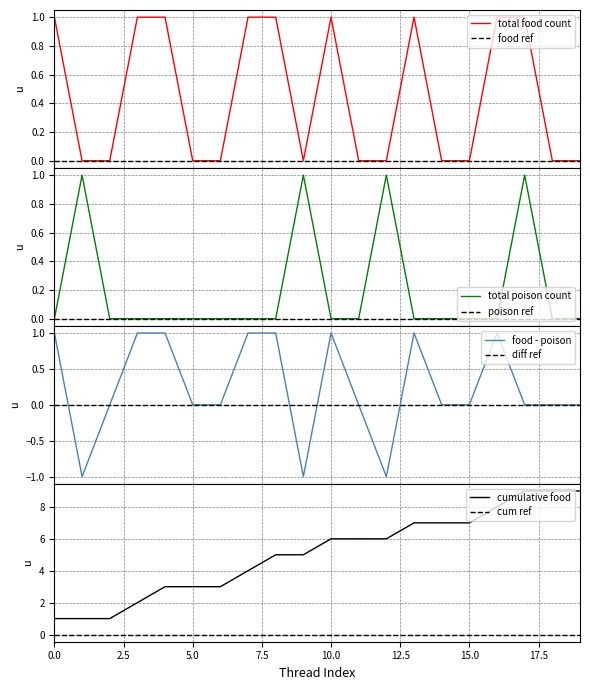

List the labels in order of total food count value, largest first.

0, 3, 4, 7, 8, 10, 13, 16, 17, 1, 2, 5, 6, 9, 11, 12, 14, 15, 18, 19